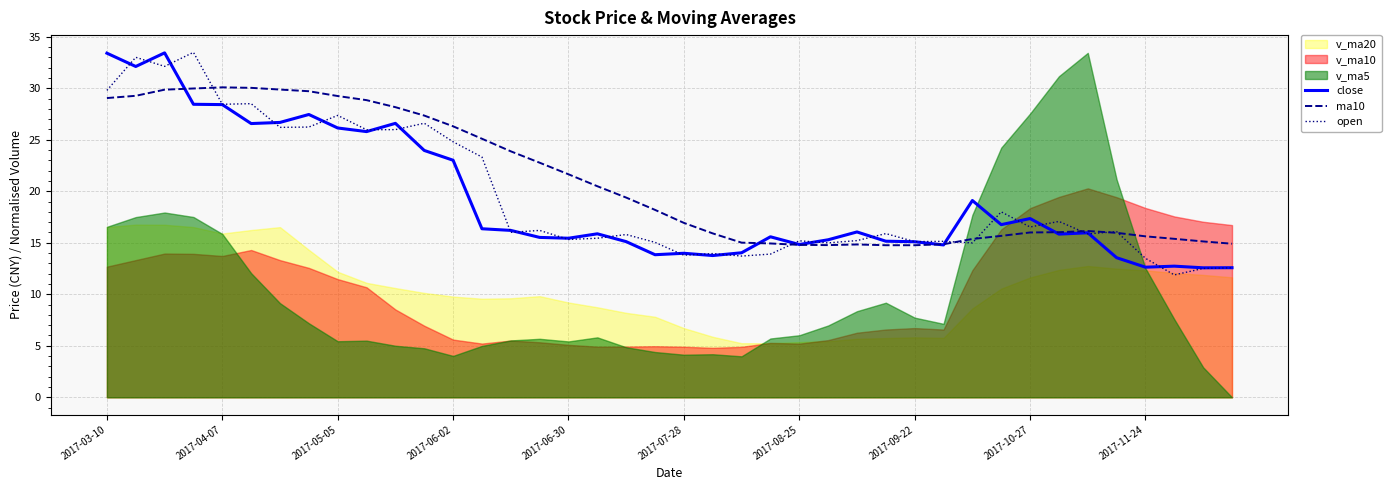

What is the minimum value for close?

12.6